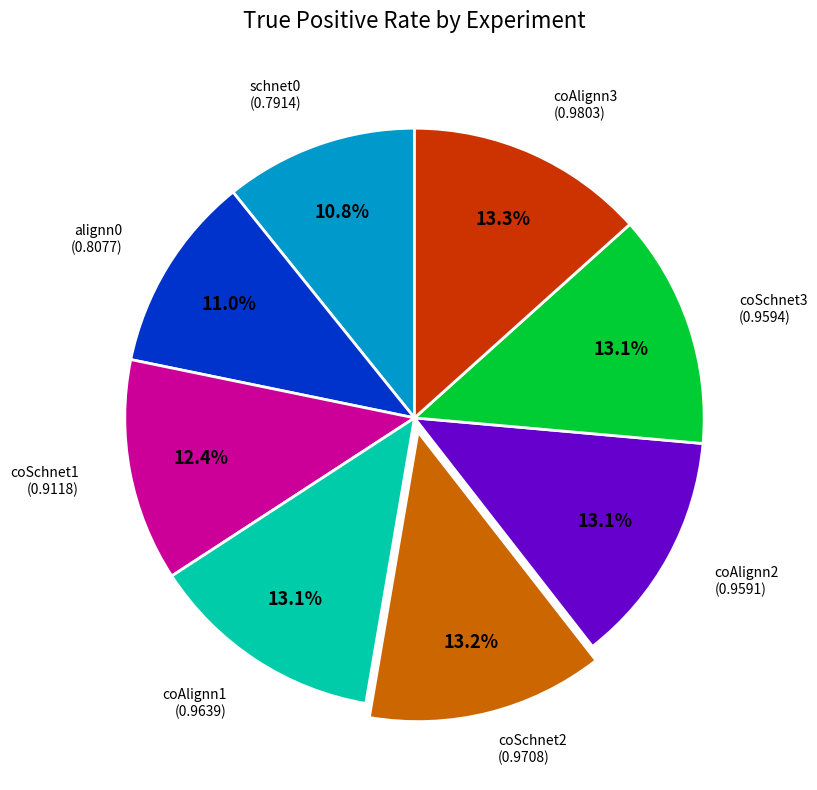

What percentage is NOT represented by coSchnet3?

86.9%